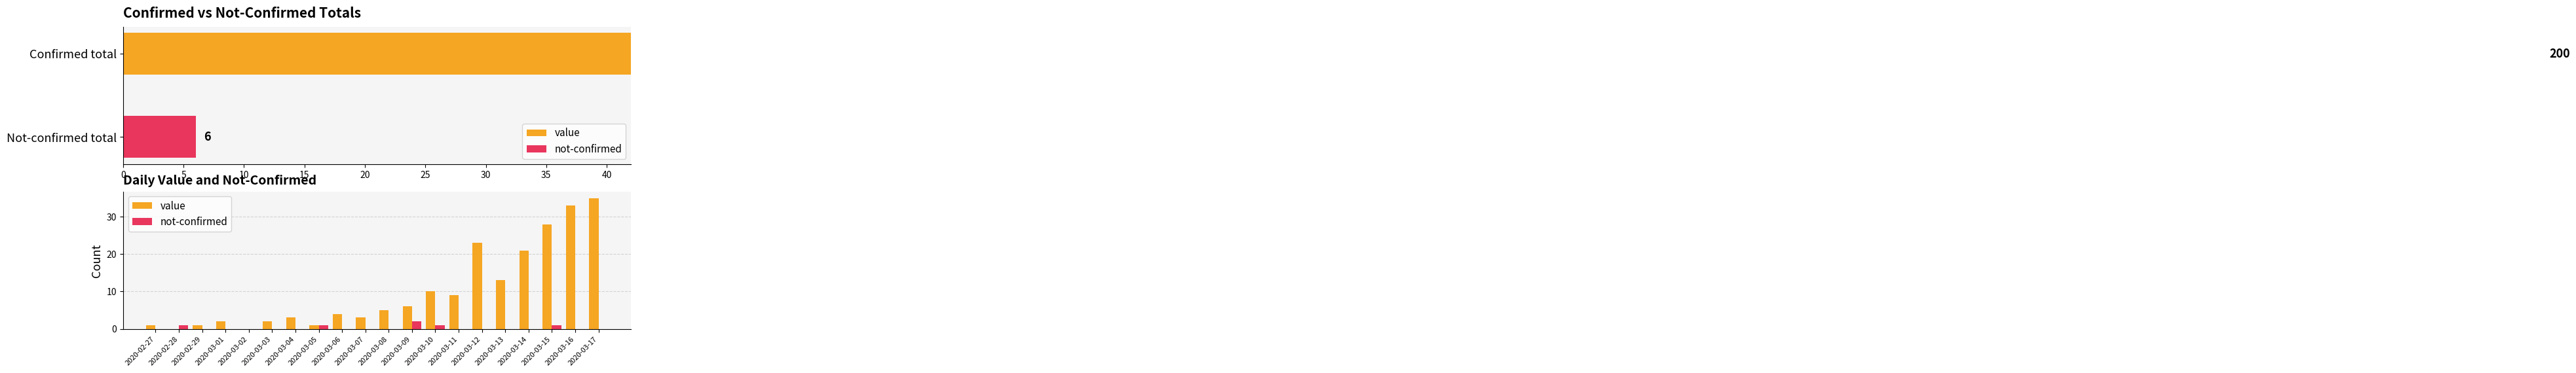

Does the chart contain stacked bars?

No